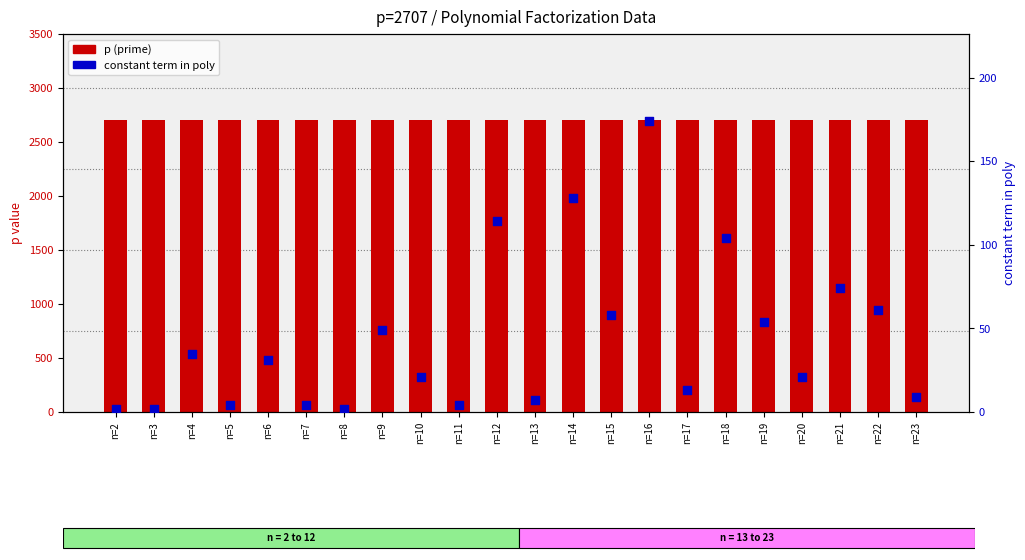

Which series has the largest Y range (max minus min)?

constant term